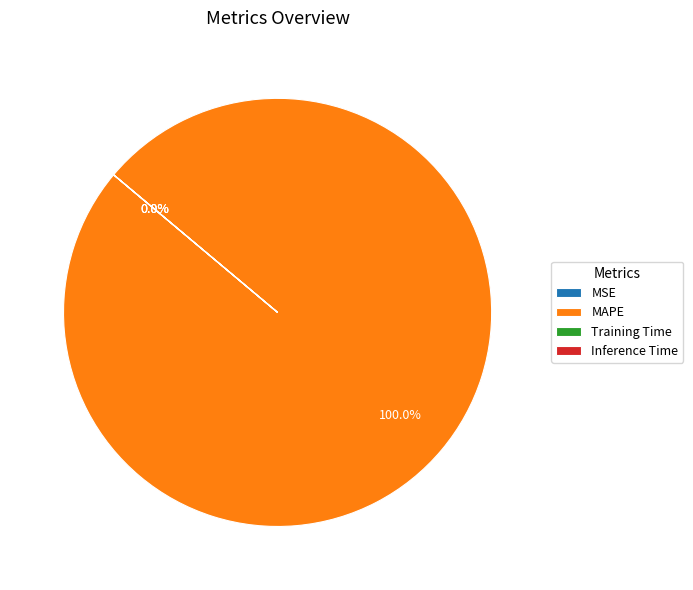

To the nearest percent, what portion does MAPE represent?

100%